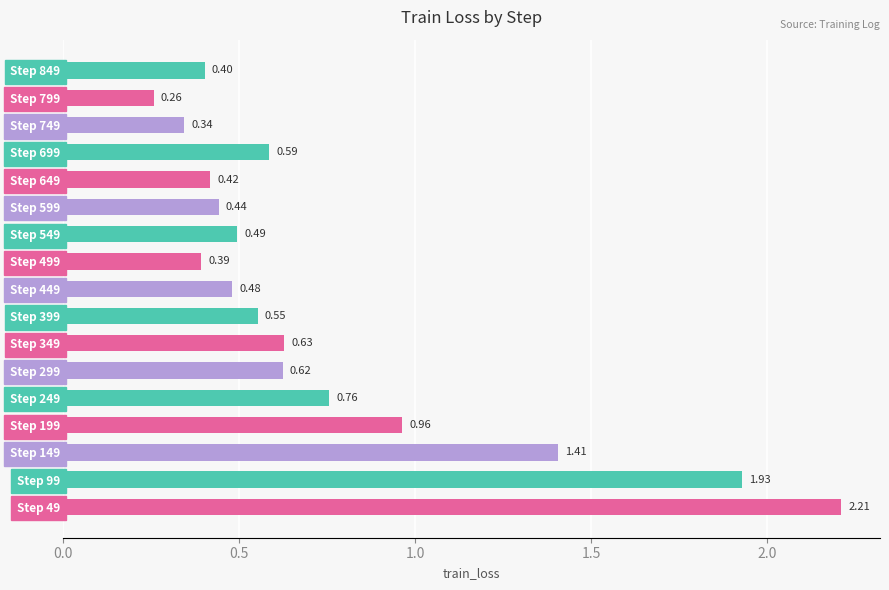

What is the sum of all values?

12.9